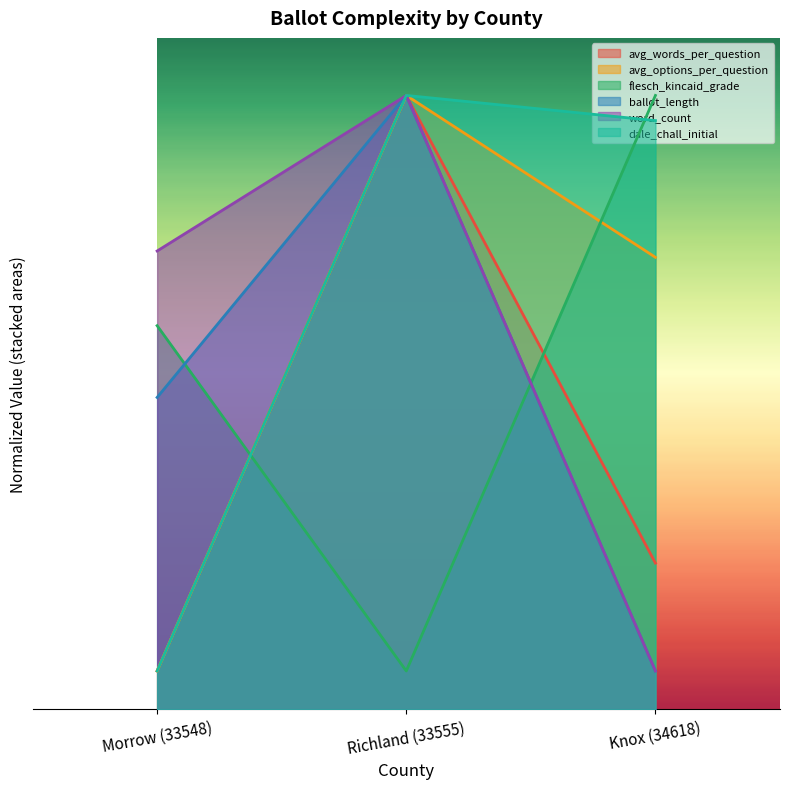

What is the total value across all series at Knox (34618)?

97.9